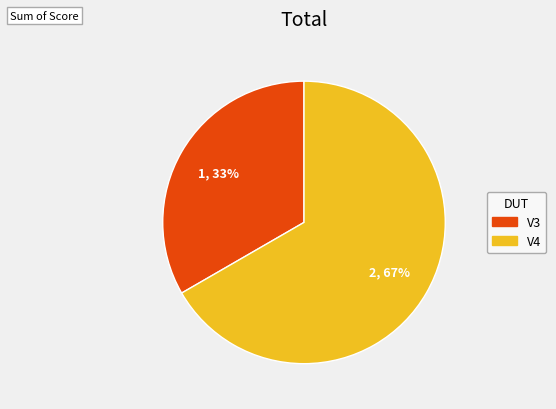

Is the sum of V4 and V3 greater than half?

Yes